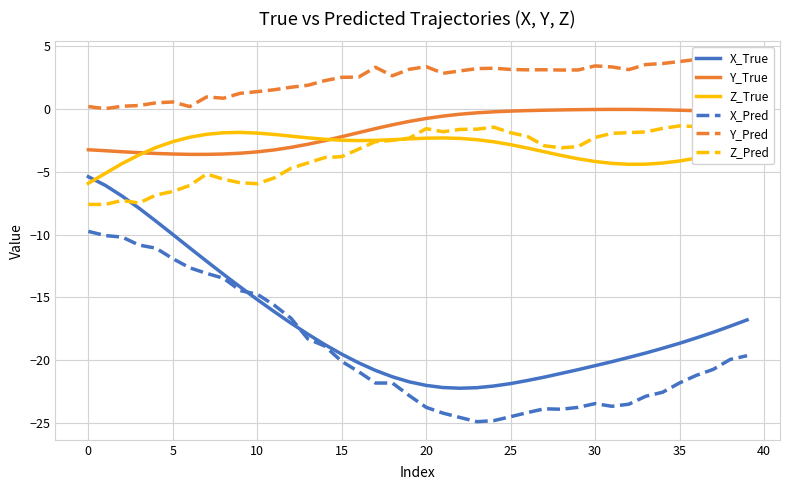

What is the highest value of the X_Pred series?

-9.7